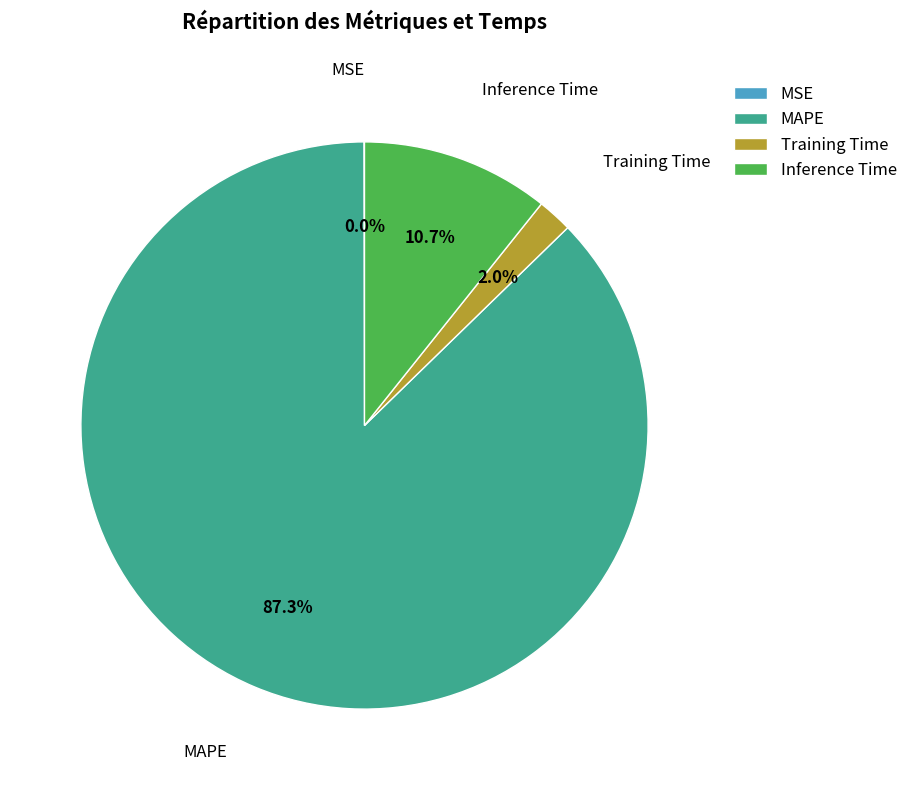

What percentage do MAPE and Inference Time together represent?

98.0%